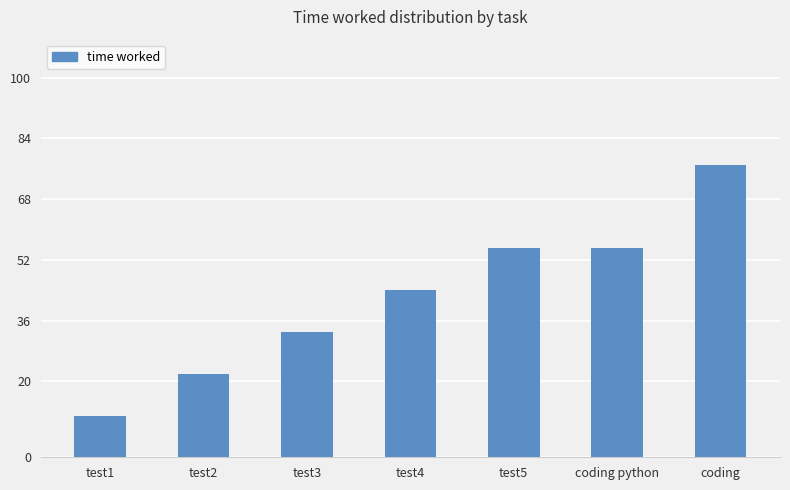

What is the label of the 3rd bar from the left?

test3